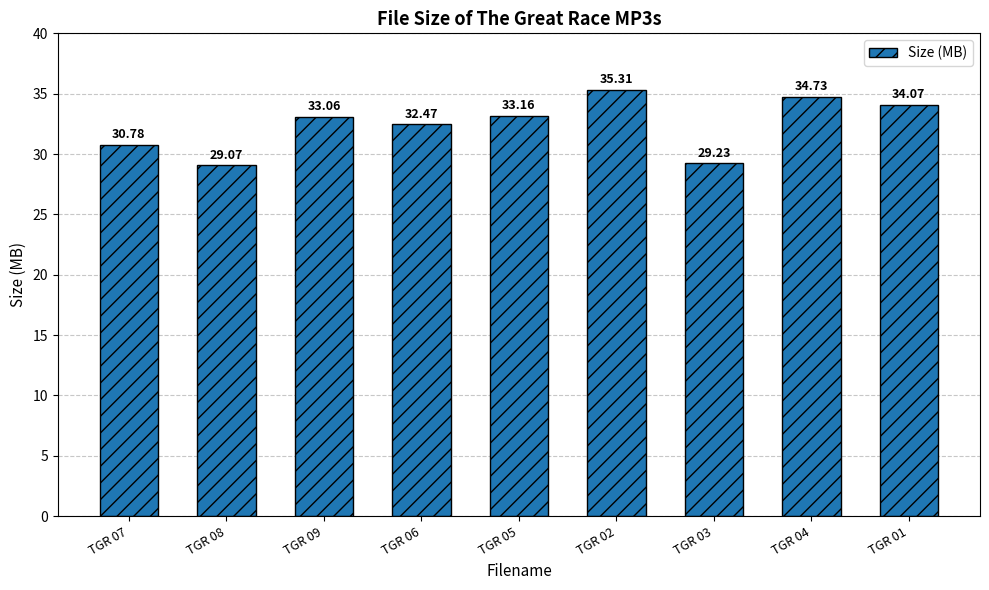

Are the bars grouped side by side (vs. stacked)?

No